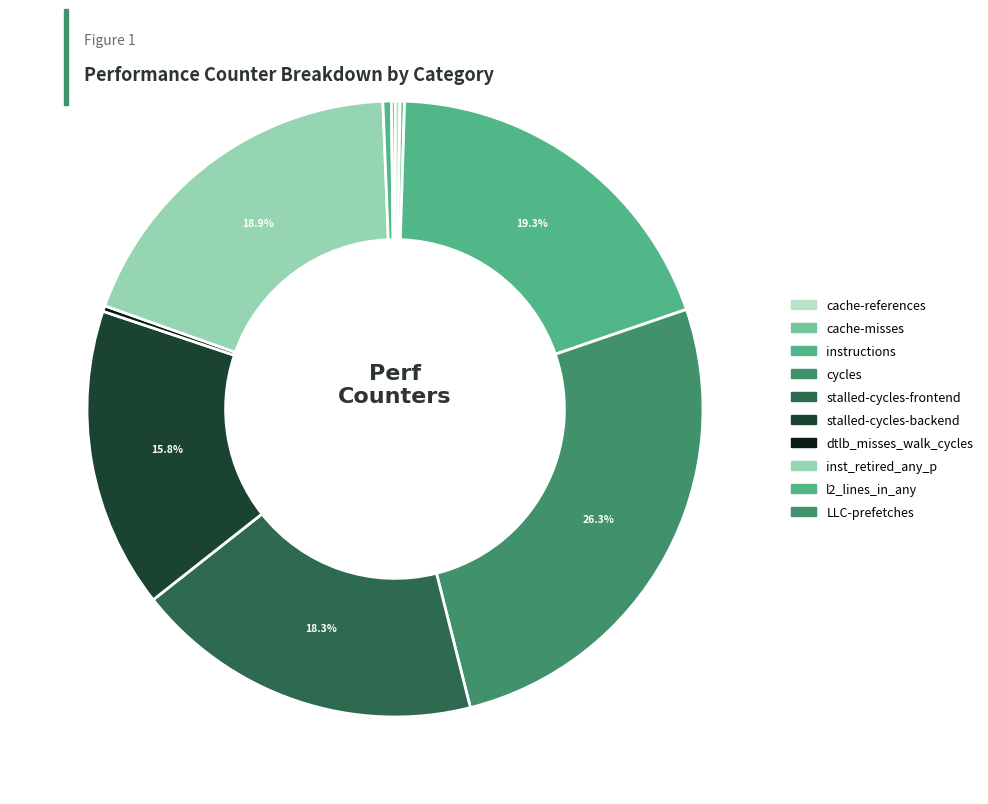

To the nearest percent, what is the average slice percentage?

10%